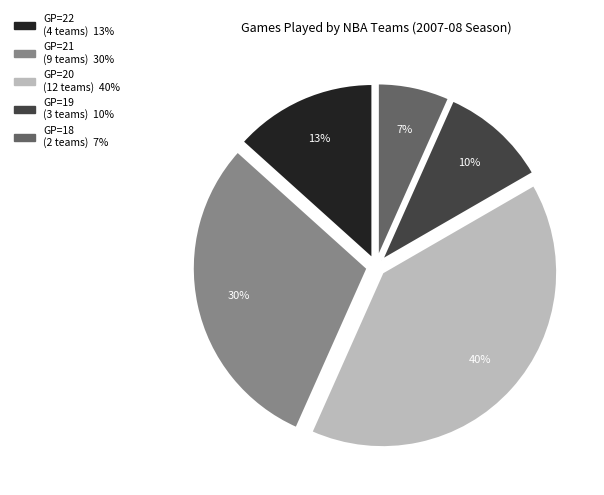

Does any single category account for the majority?

No